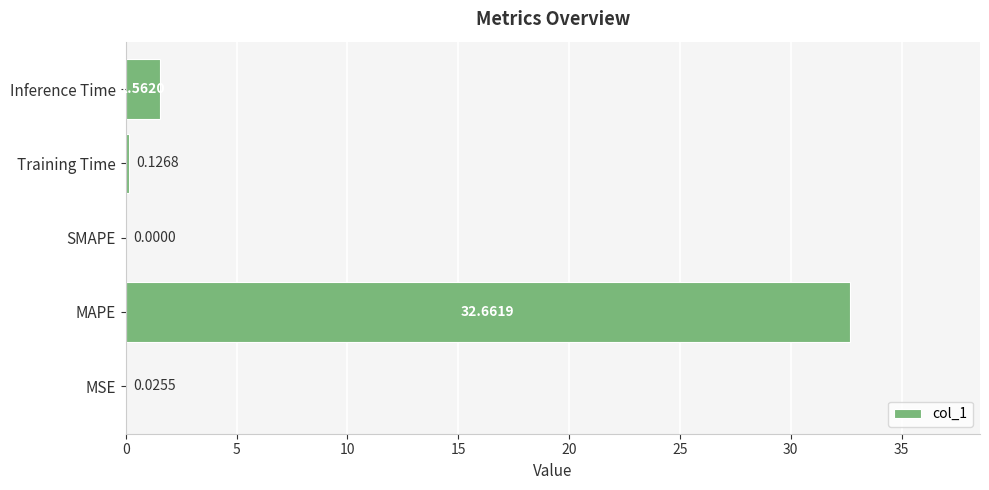

At which label is the value closest to 16?

Inference Time